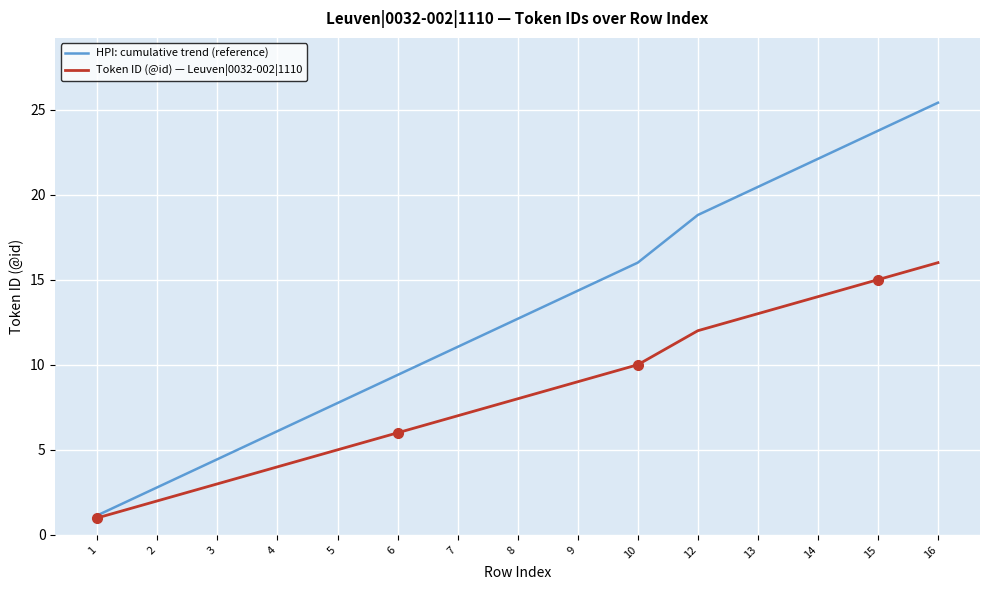

Where is HPI: cumulative trend (reference) nearest to the value 13?

8